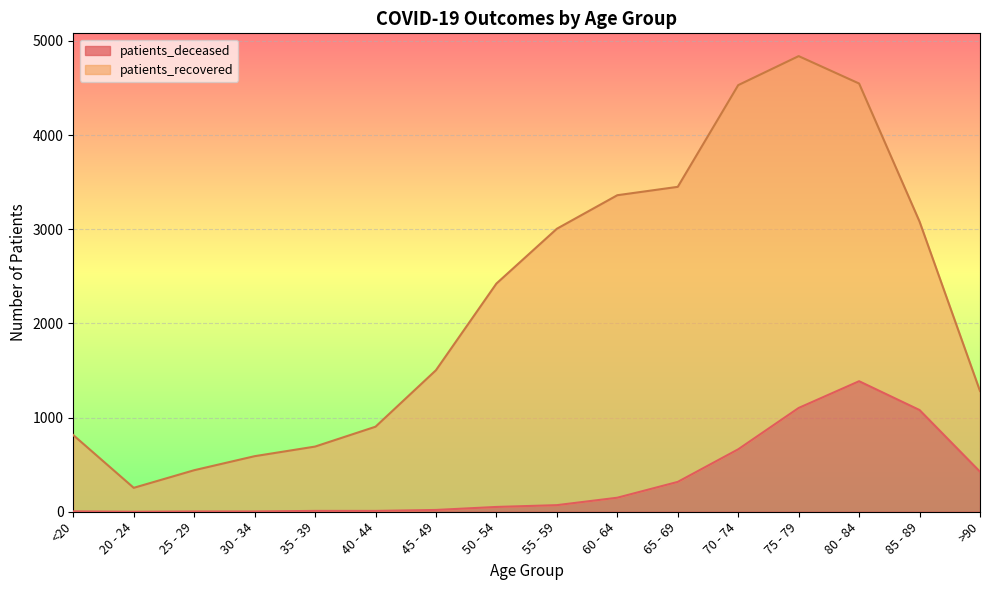

At which category does the data reach its first local peak?

80 - 84